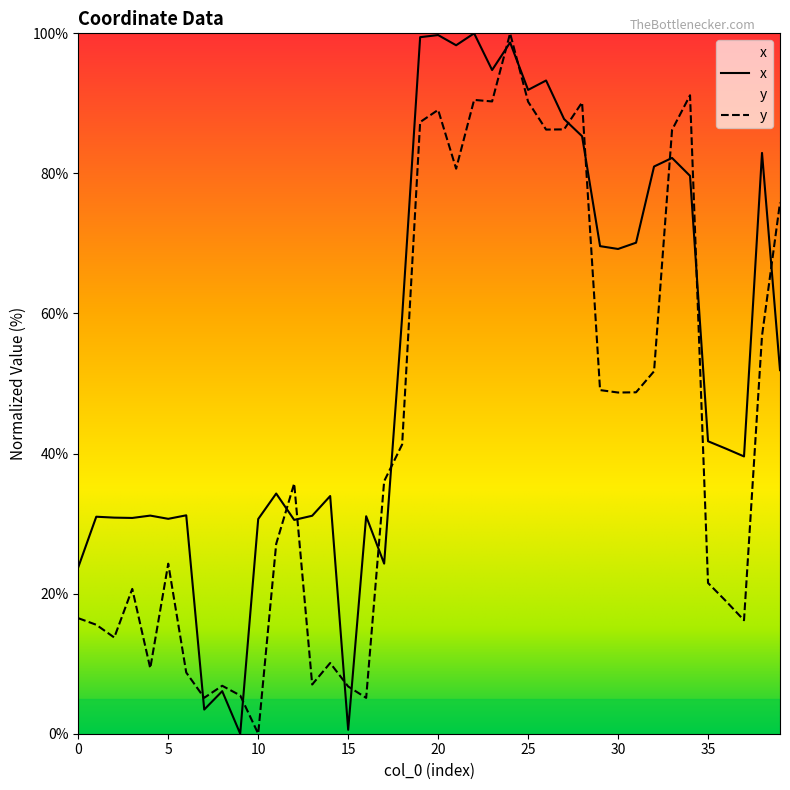

Which series has the largest total across all categories?

x